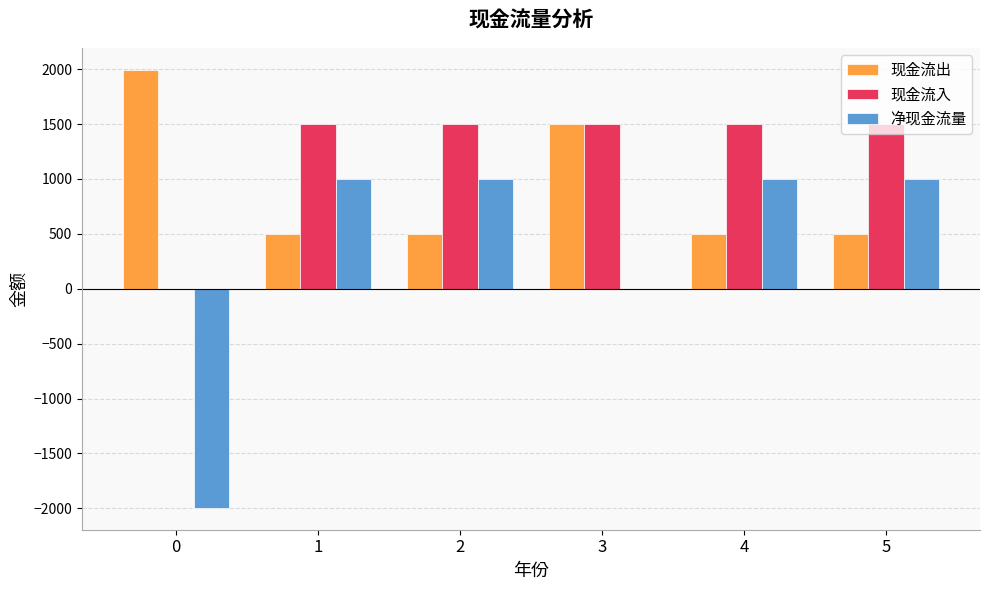

What is the greatest value displayed?

1995